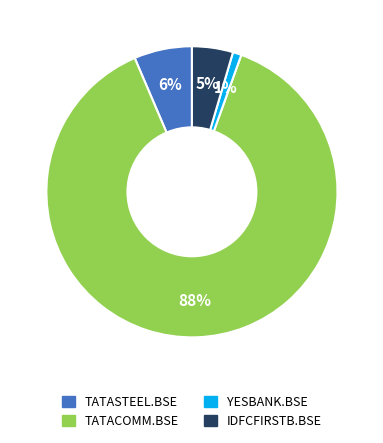

Between YESBANK.BSE and TATASTEEL.BSE, which is larger?

TATASTEEL.BSE